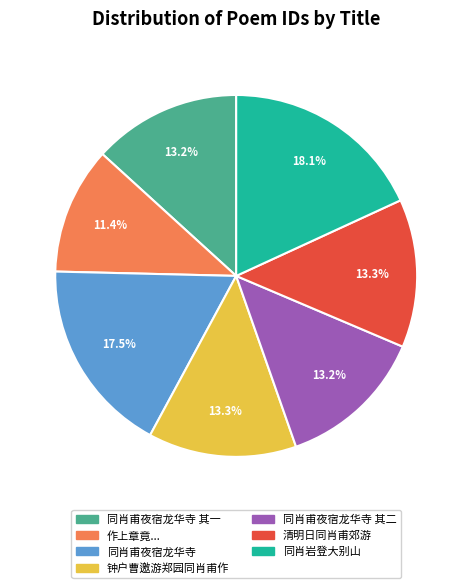

Does any single category account for the majority?

No